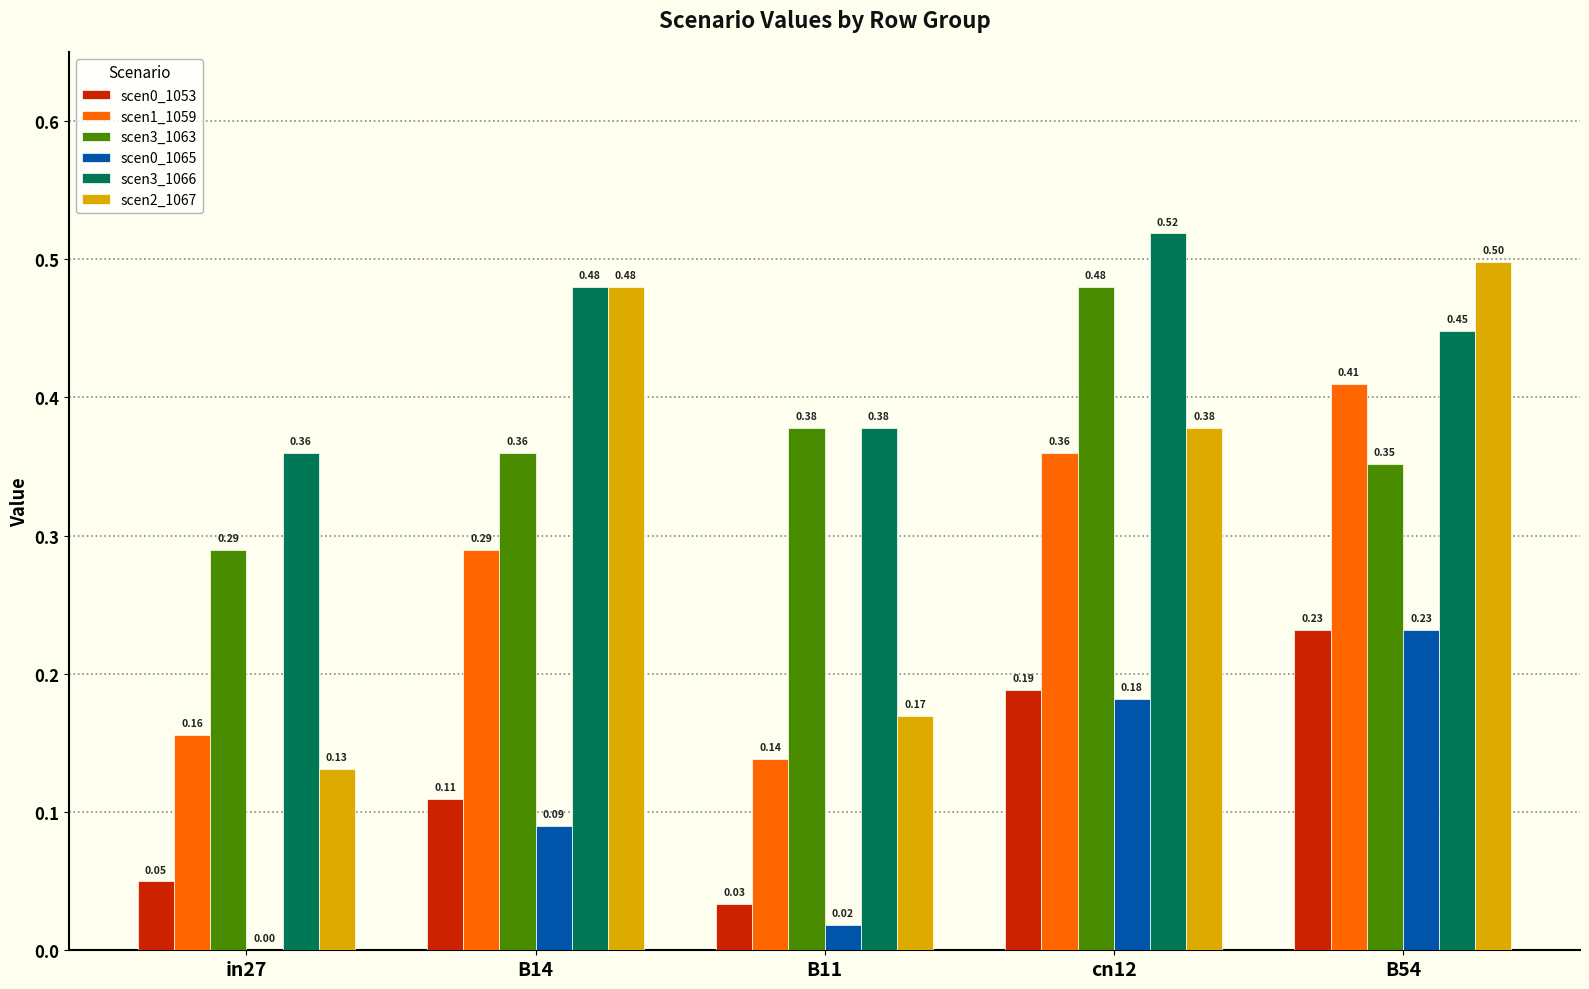

Between cn12 and B54, which series saw the biggest shift?

scen3_1063